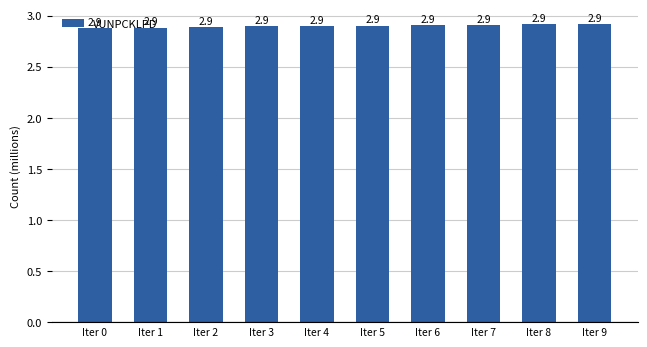

What is the value of the 1st bar from the left?

2.9